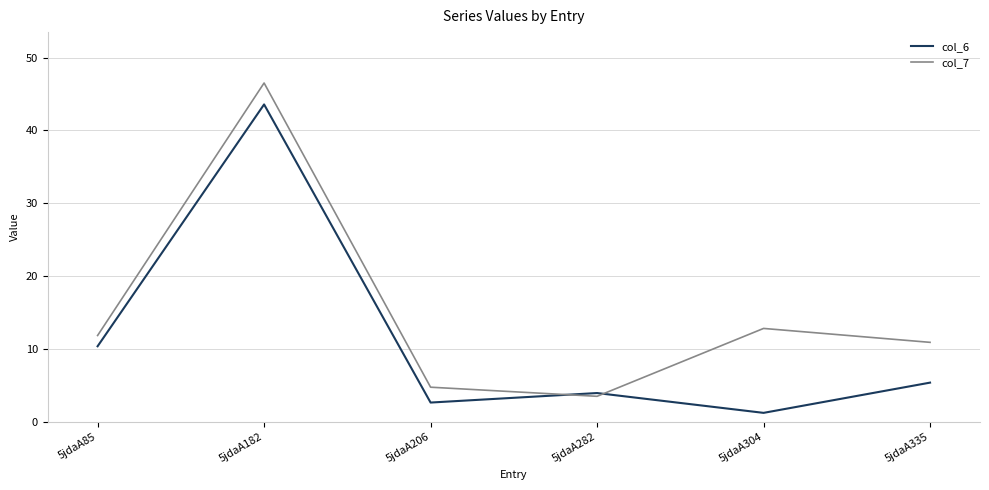

What is the maximum value shown in the chart?

46.5